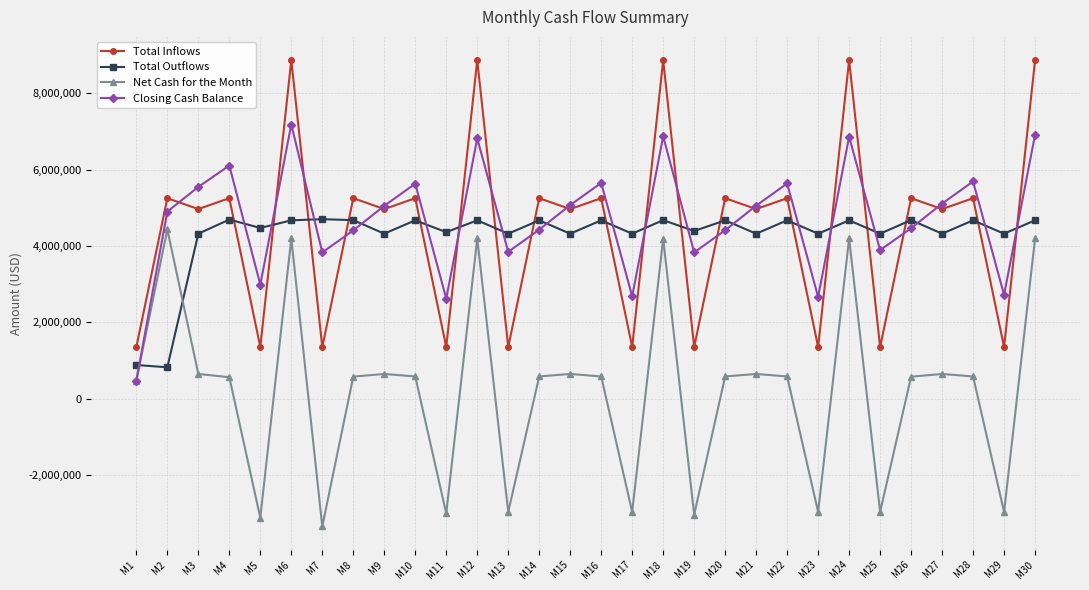

Rank the series by their maximum value, from highest to lowest.

Total Inflows, Closing Cash Balance, Total Outflows, Net Cash for the Month